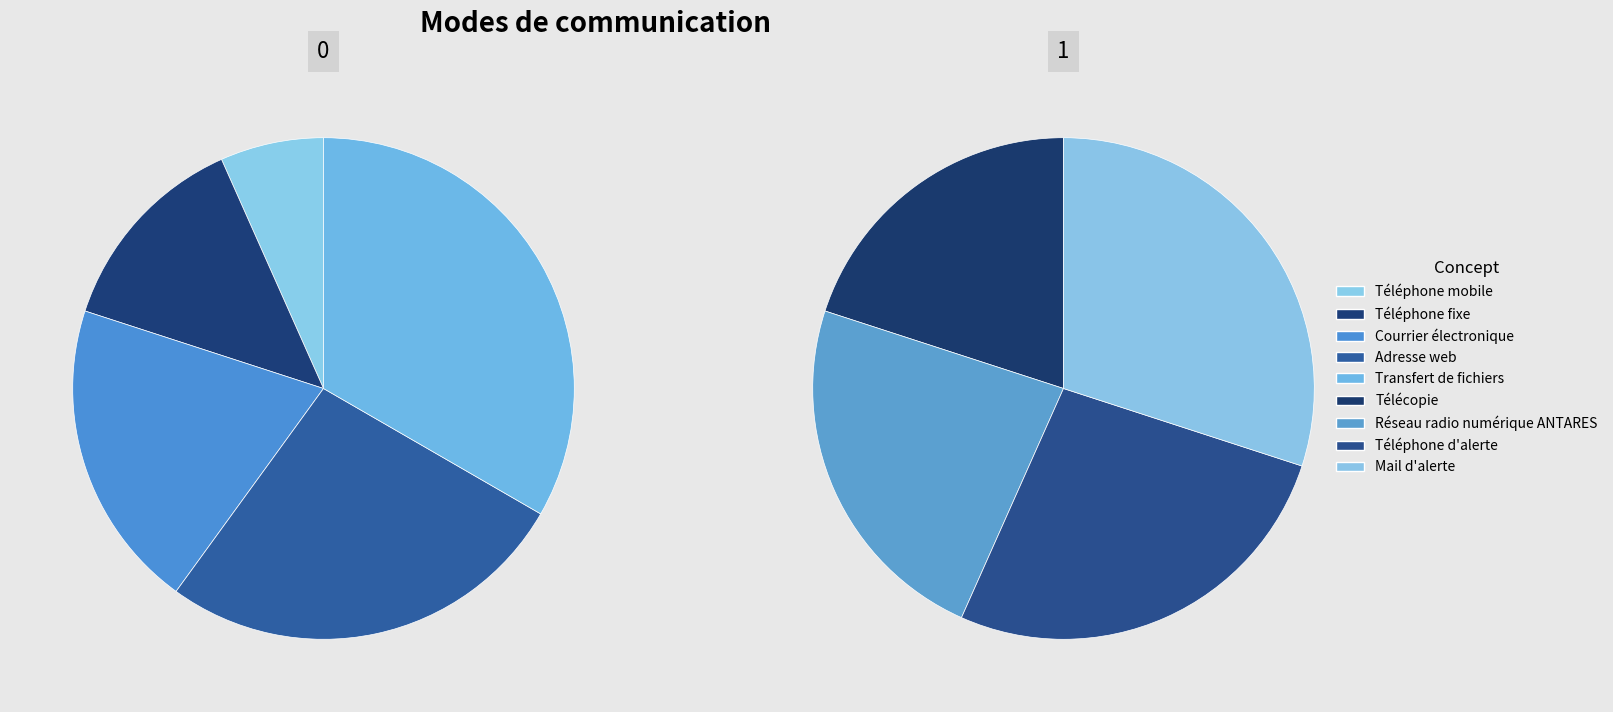

The Télécopie slice represents 13% of the pie. True or false?

True